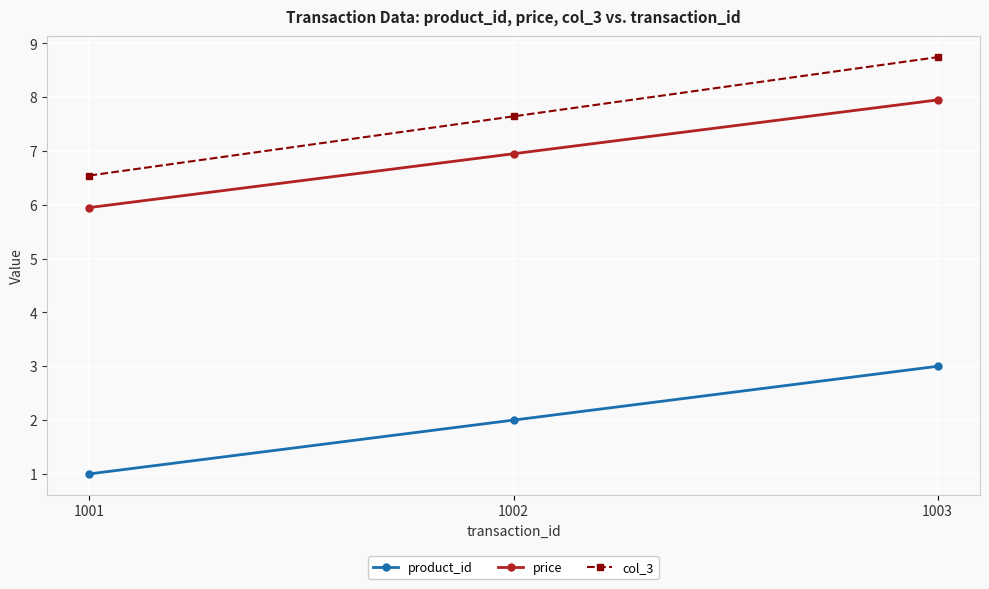

What is the sum of all col_3 values?

22.9